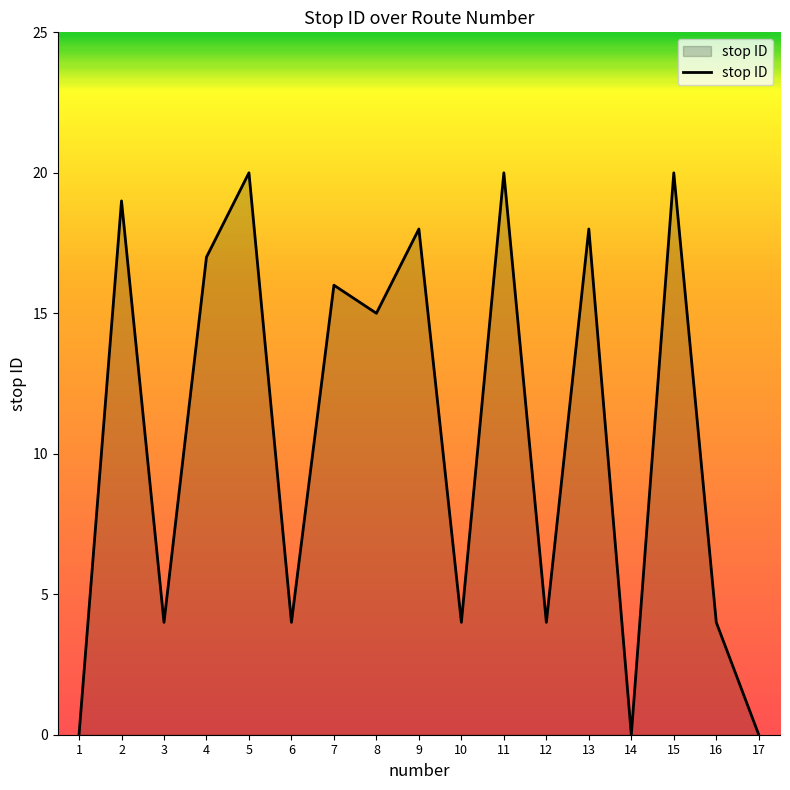

Reading left to right, list all the values displayed in this chart.

1=0	2=19	3=4	4=17	5=20	6=4	7=16	8=15	9=18	10=4	11=20	12=4	13=18	14=0	15=20	16=4	17=0